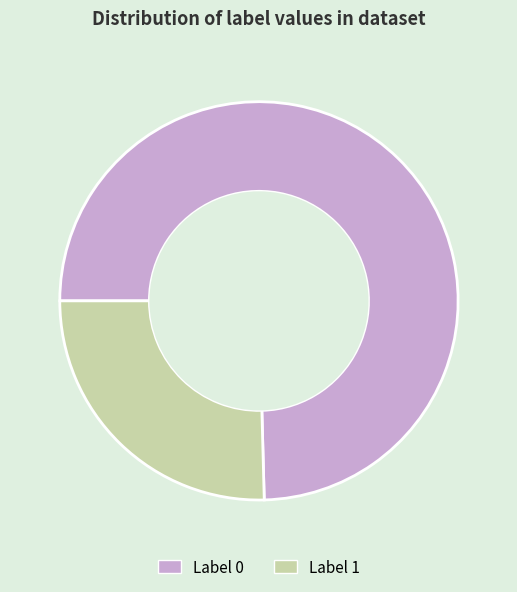

Is there a majority slice in this chart?

Yes